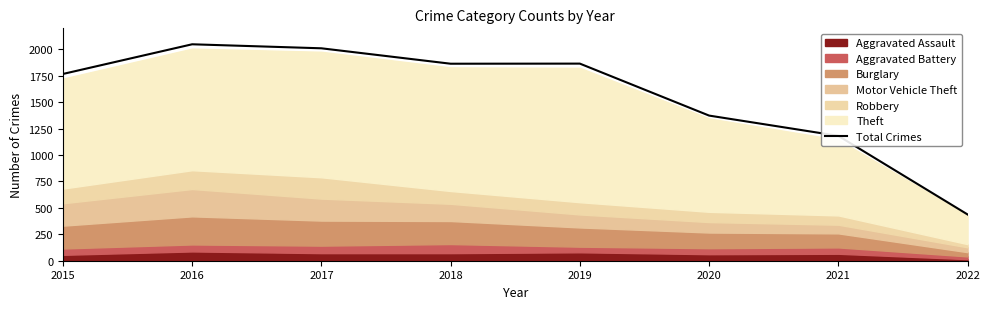

Reading left to right, list all the values displayed in this chart.

1768	2049	2011	1865	1866	1374	1182	438